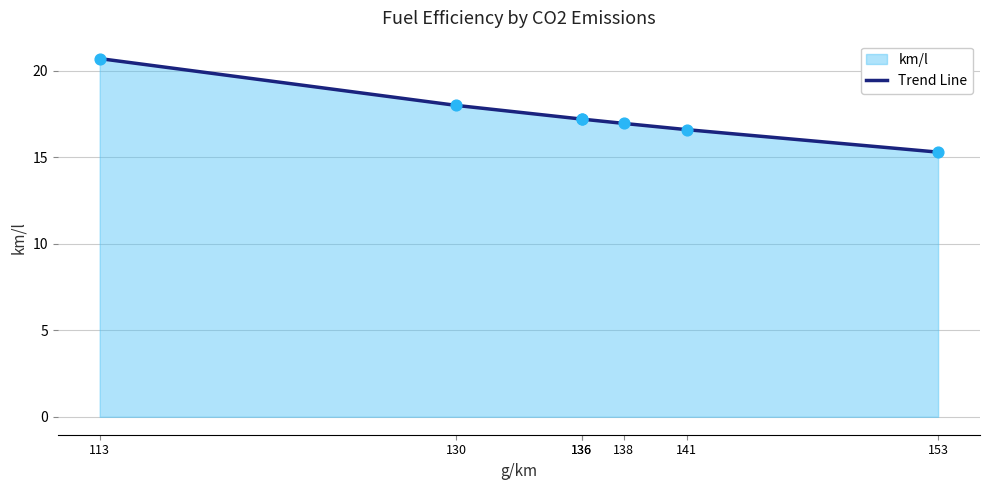

What is the change in value from 113 to 136?

-3.5